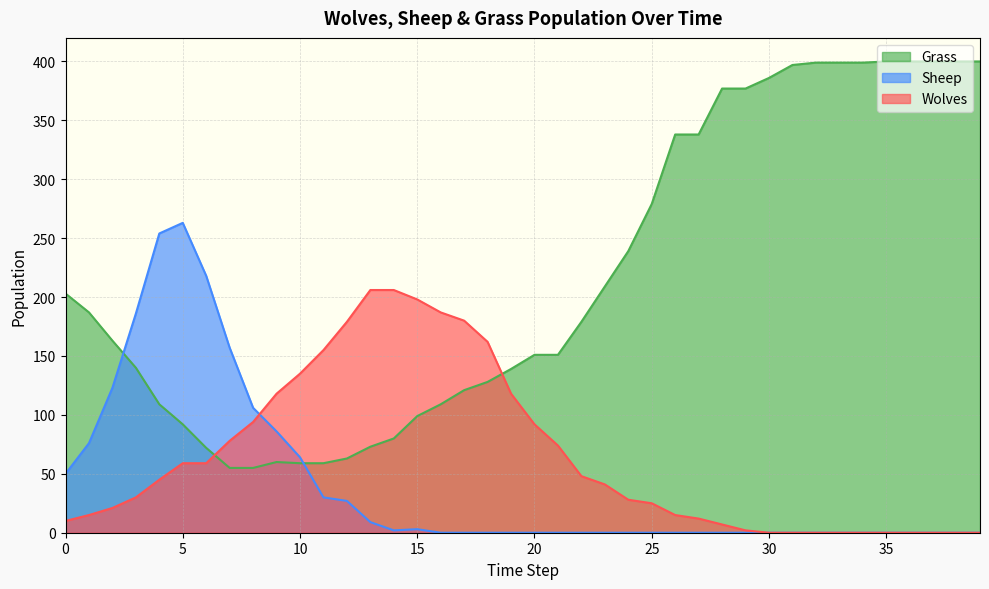

Does the chart display data point markers on the line(s)?

No